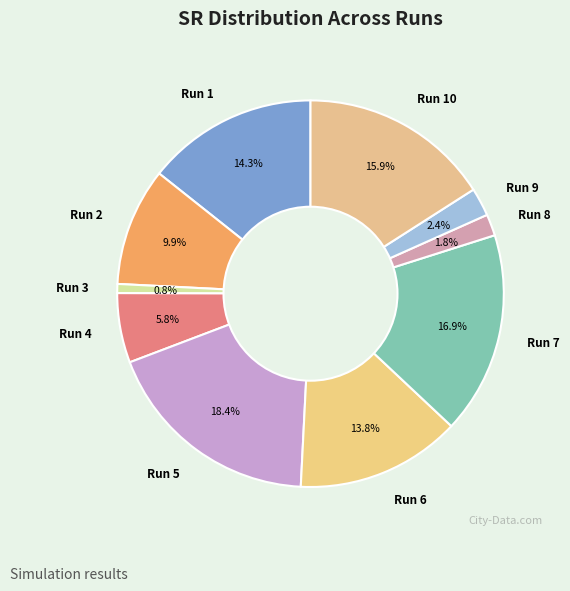

To the nearest percent, what is the combined percentage of Run 9 and Run 7?

19%